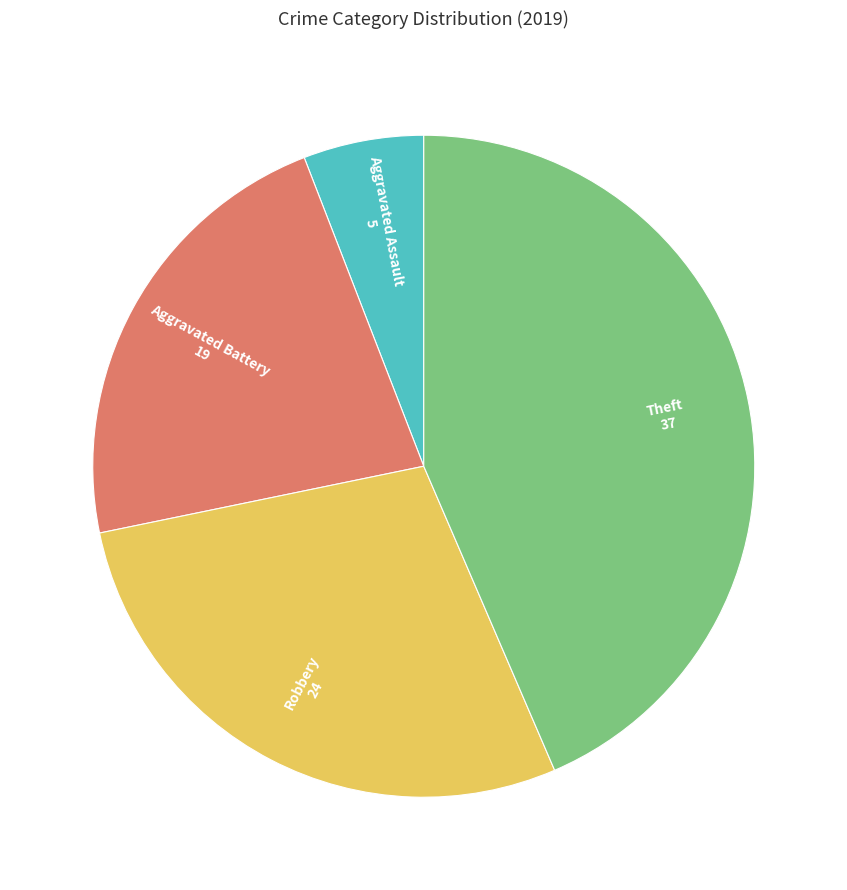

Is there any slice that represents more than half of the pie?

No